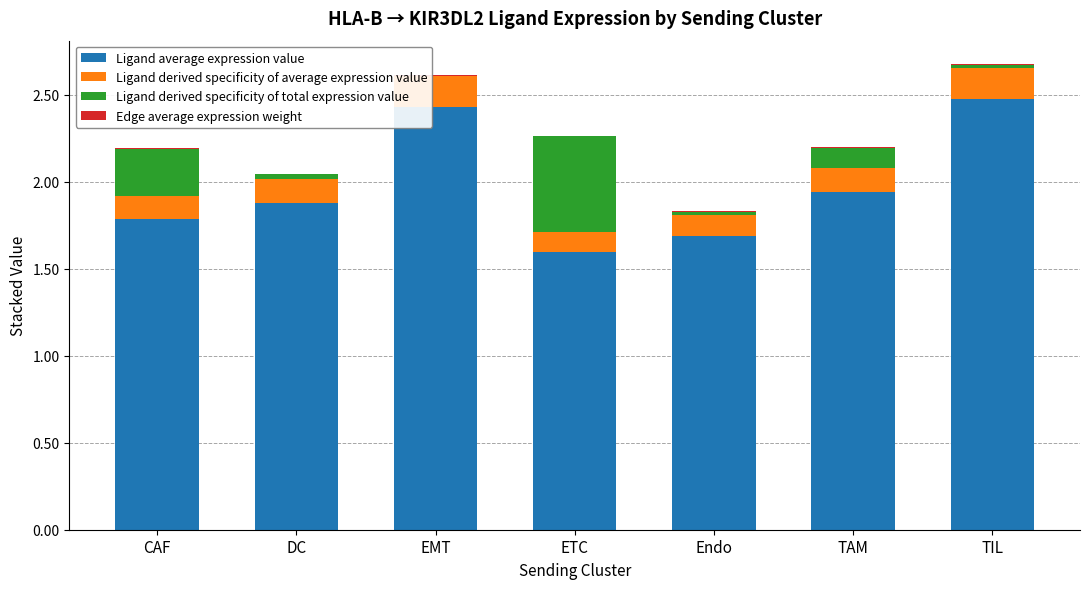

How many series are shown in this chart?

4